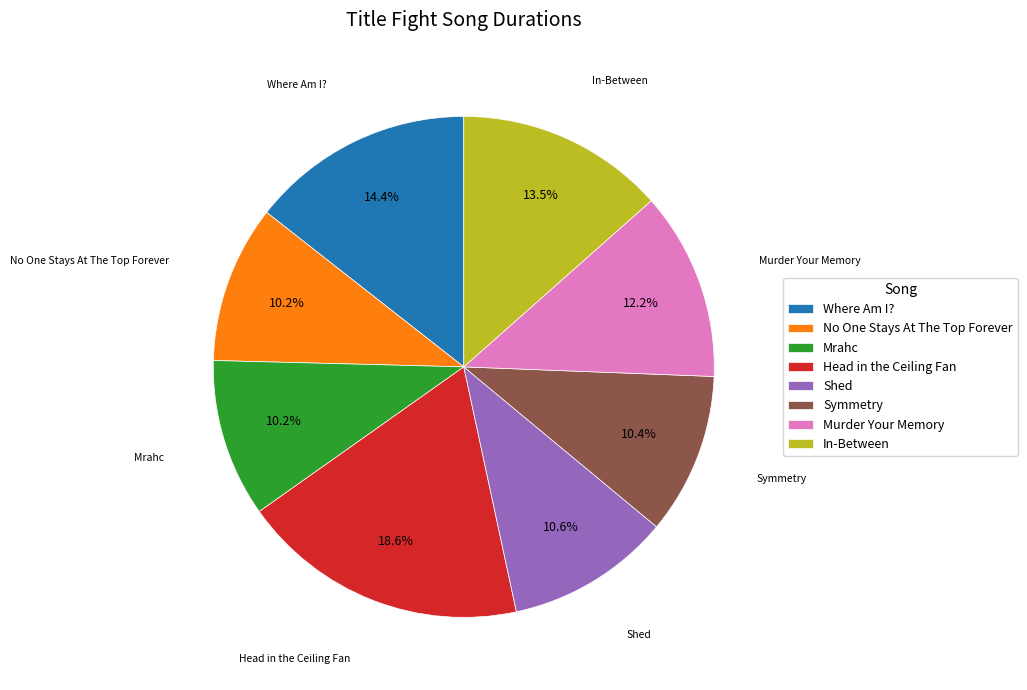

What is the total percentage of Murder Your Memory and Shed?

22.8%